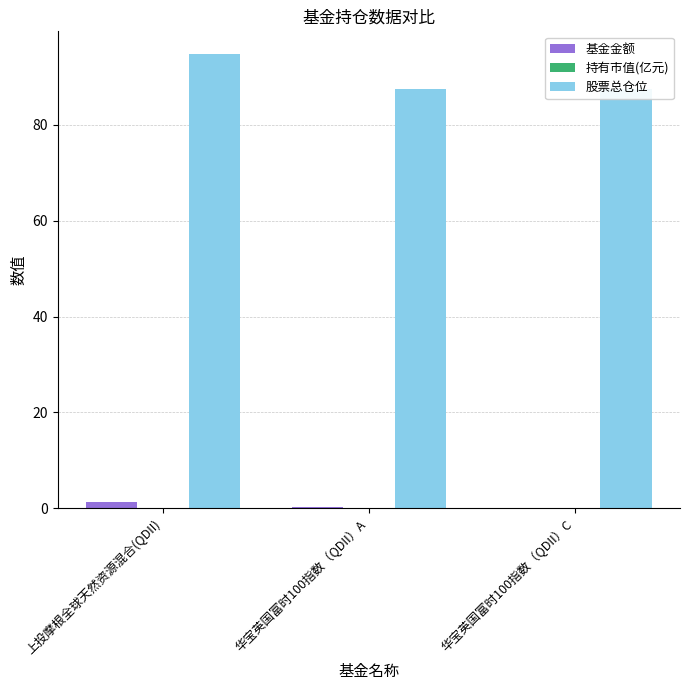

At how many categories does at least one series exceed 10?

3